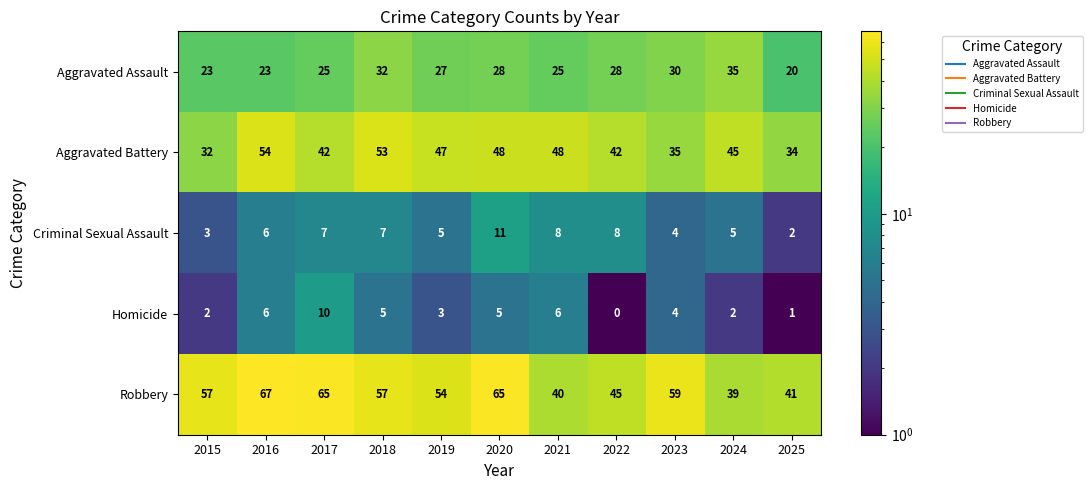

Where is Criminal Sexual Assault nearest to the value 6?

2016